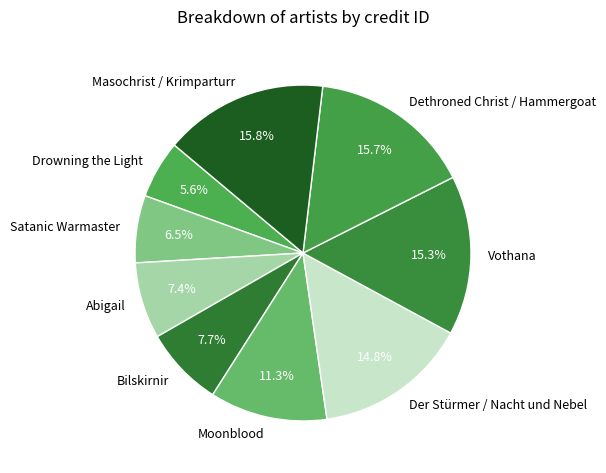

Does any single category account for the majority?

No